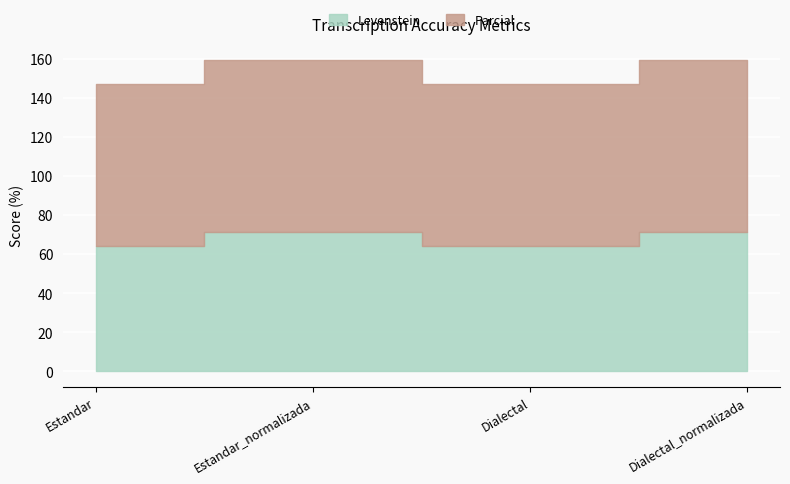

True or false: Parcial and Levenstein cross at least once.

False